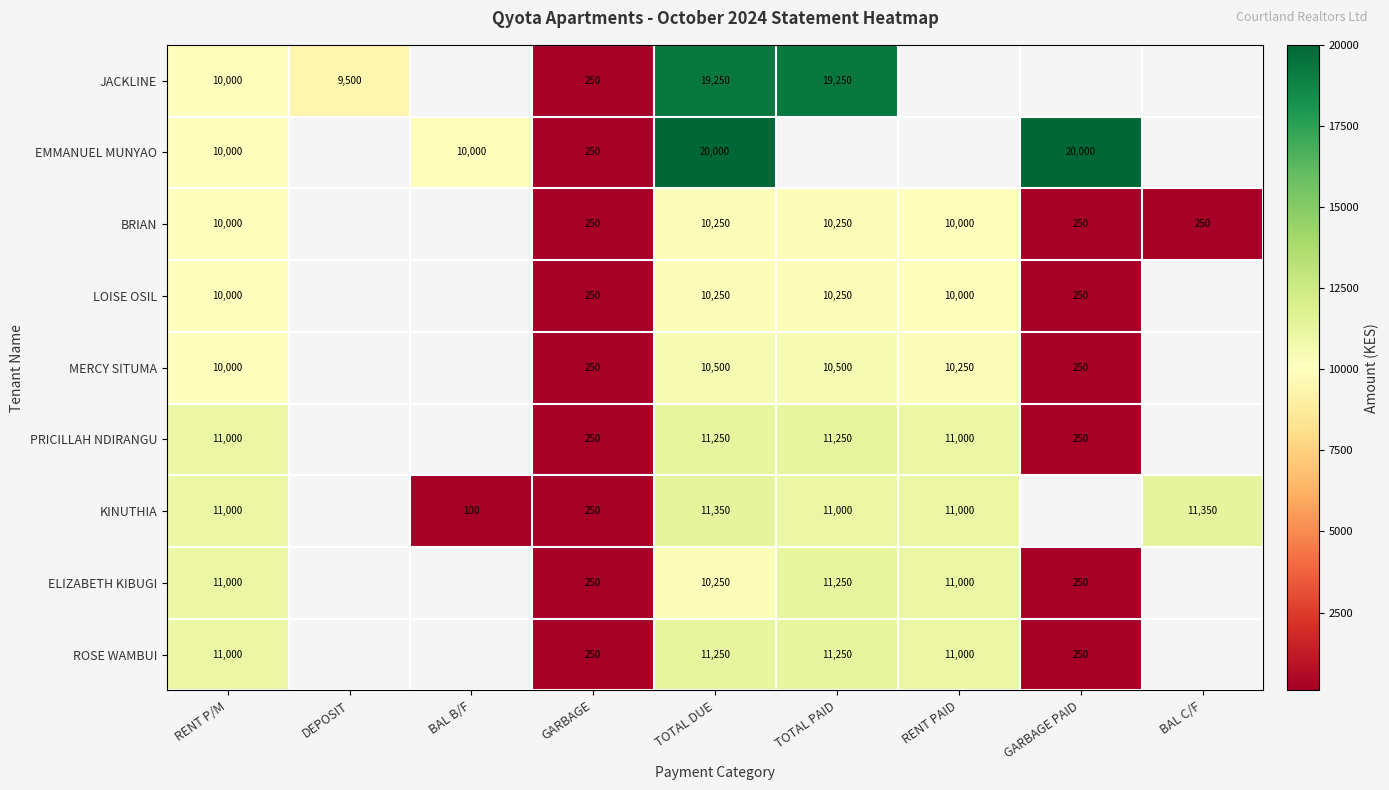

At which category does the chart reach its peak across all series?

TOTAL DUE